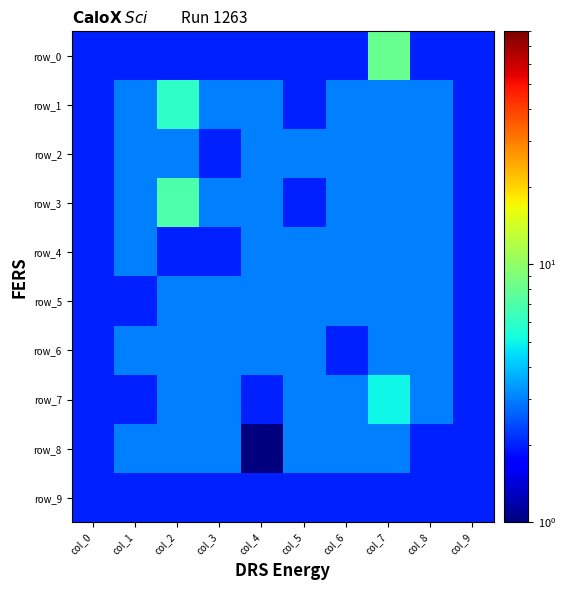

True or false: row_4 has a value of 2 at col_4.

False